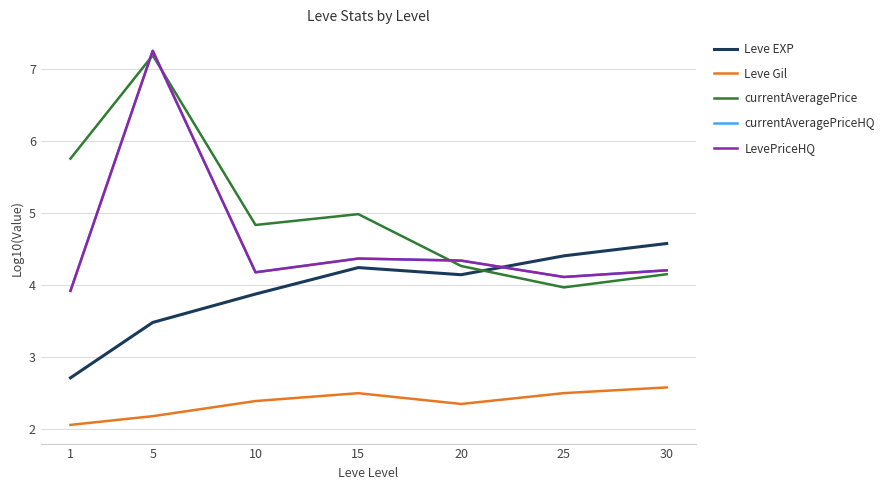

Is this an area chart (filled region under the line)?

No